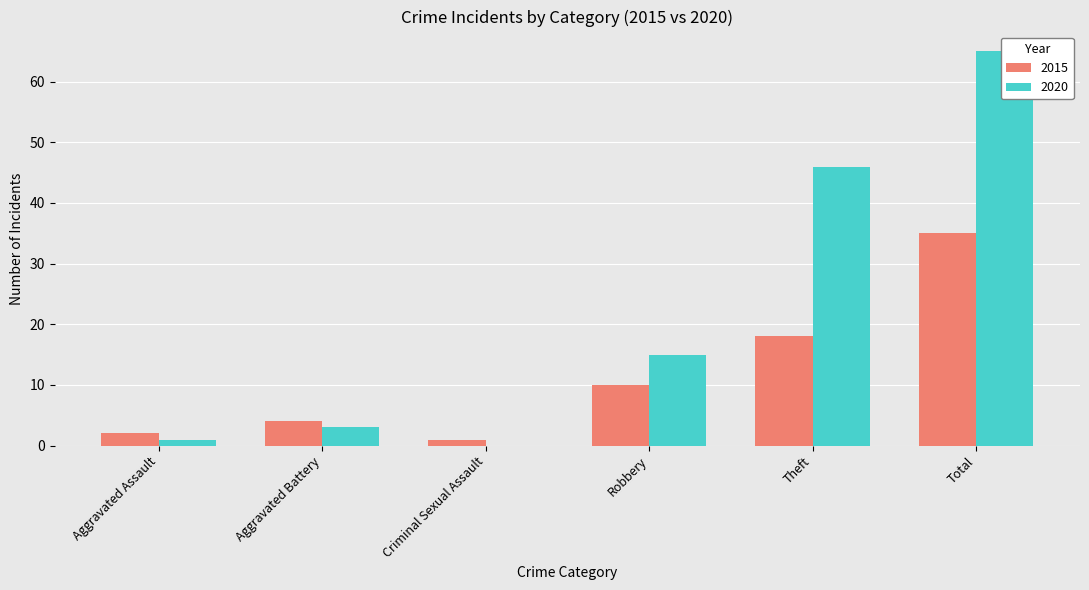

What is the approximate value of 2020 at Total, to the nearest 5?

65